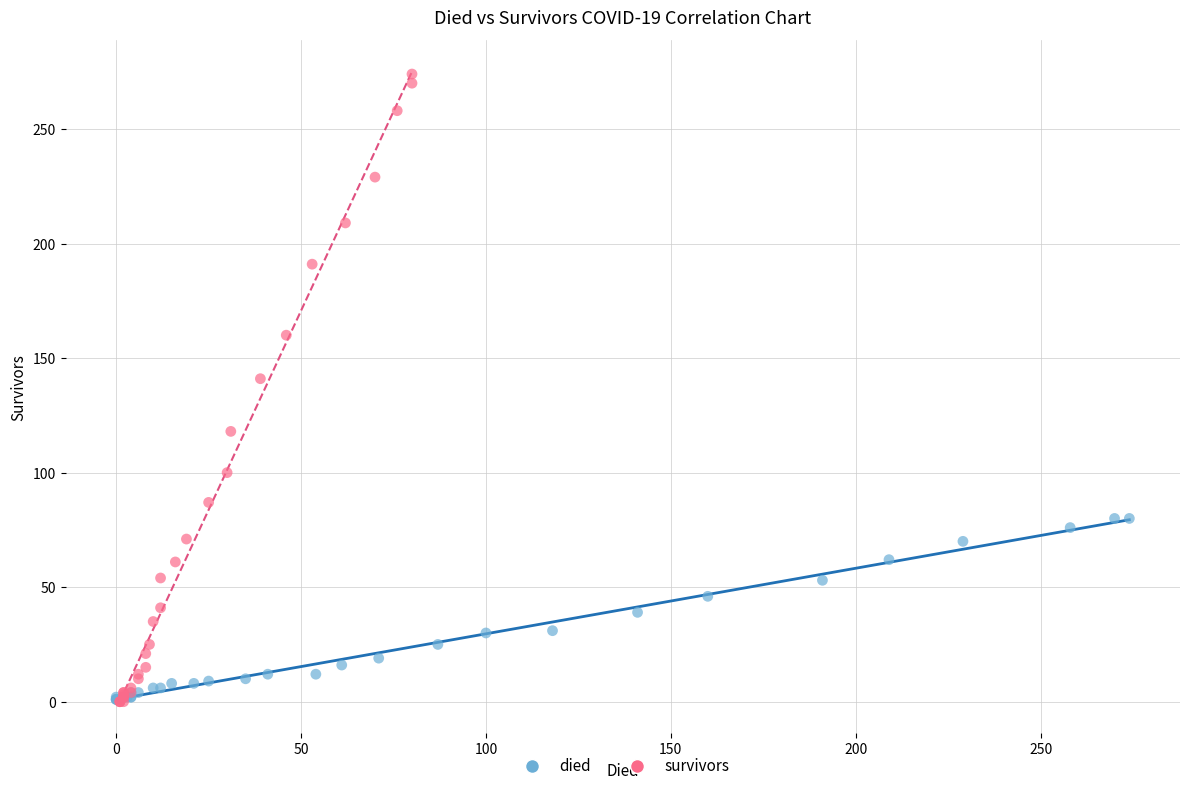

Which series has the largest Y range (max minus min)?

survivors